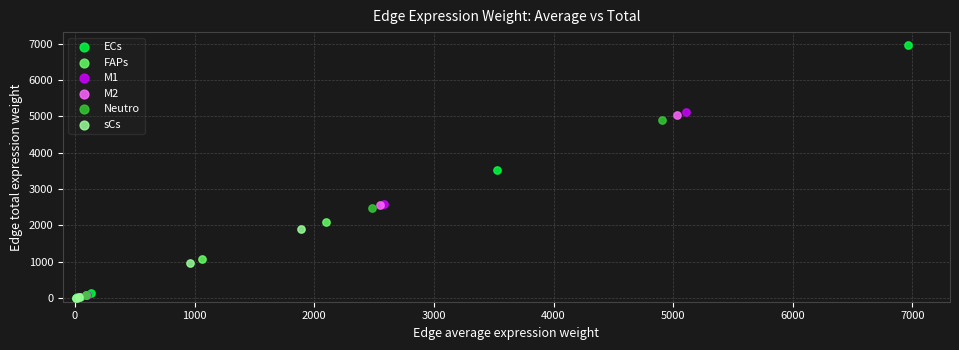

Which series has the widest spread of Y values?

ECs